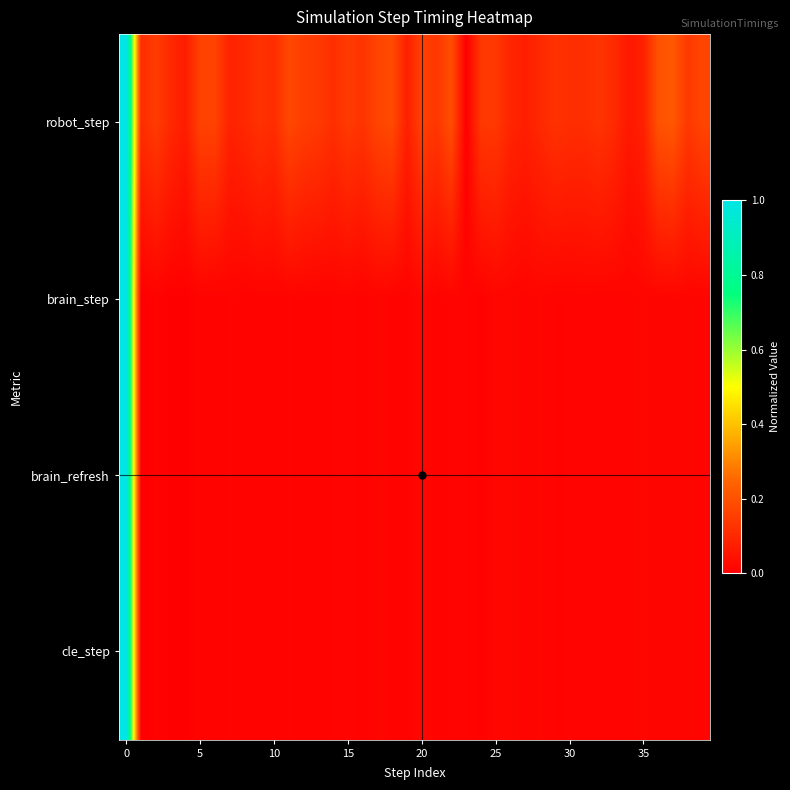

How many series are shown in this chart?

4